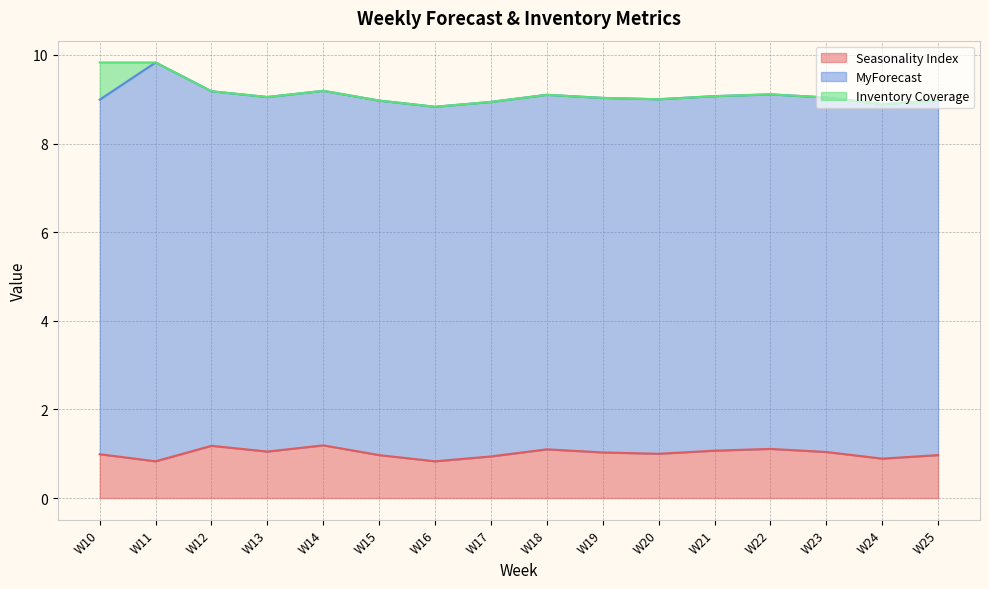

Rank the series by their maximum value, from lowest to highest.

Inventory Coverage, Seasonality Index, MyForecast